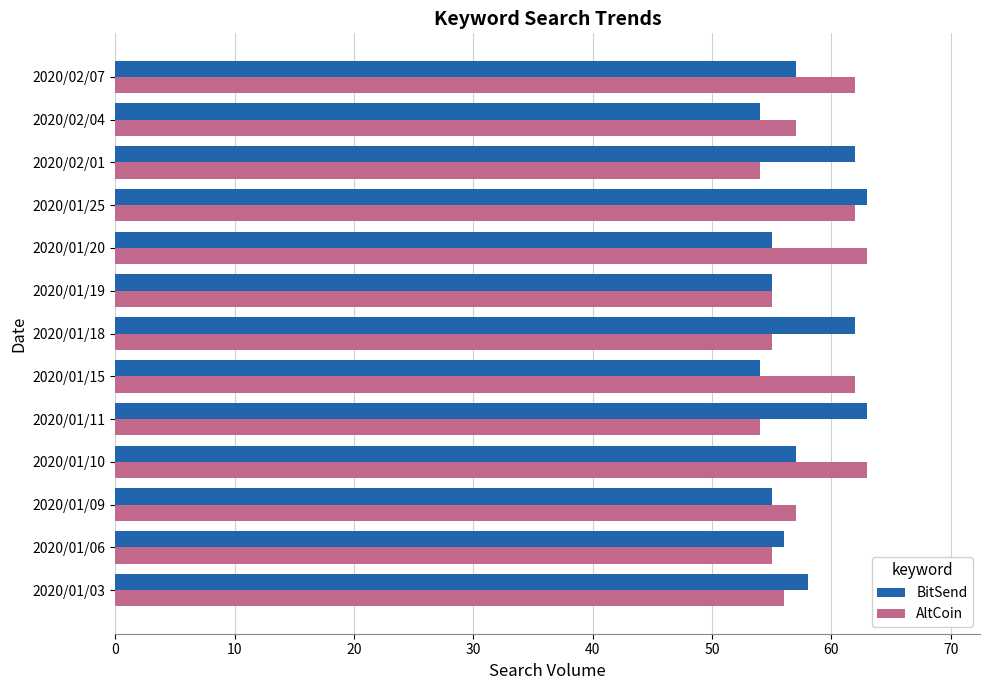

Is it true that BitSend equals 54 at 2020/01/15?

True